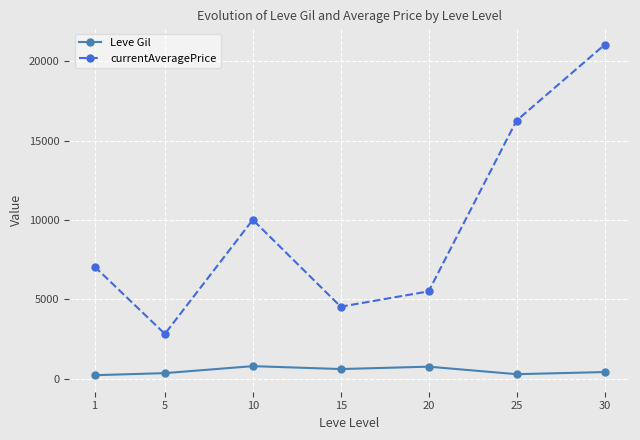

Which series changed the most between 5 and 15?

currentAveragePrice